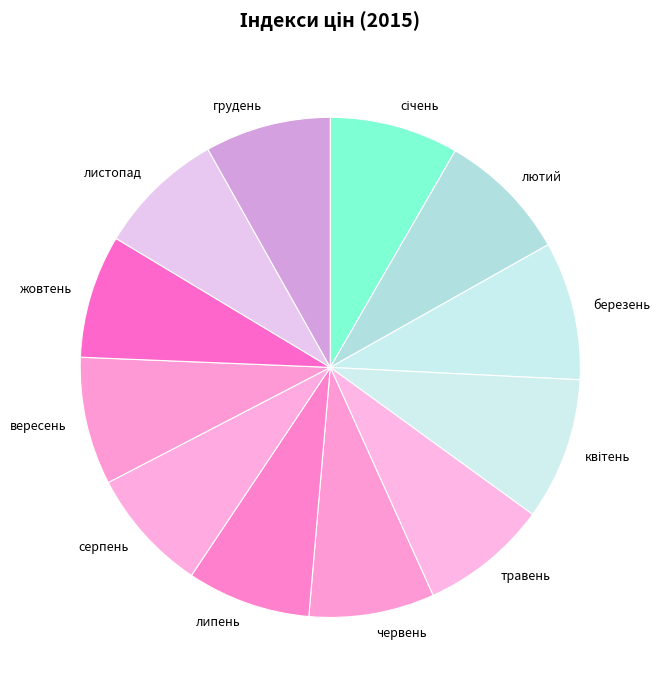

True or false: лютий accounts for 9% of the total.

True